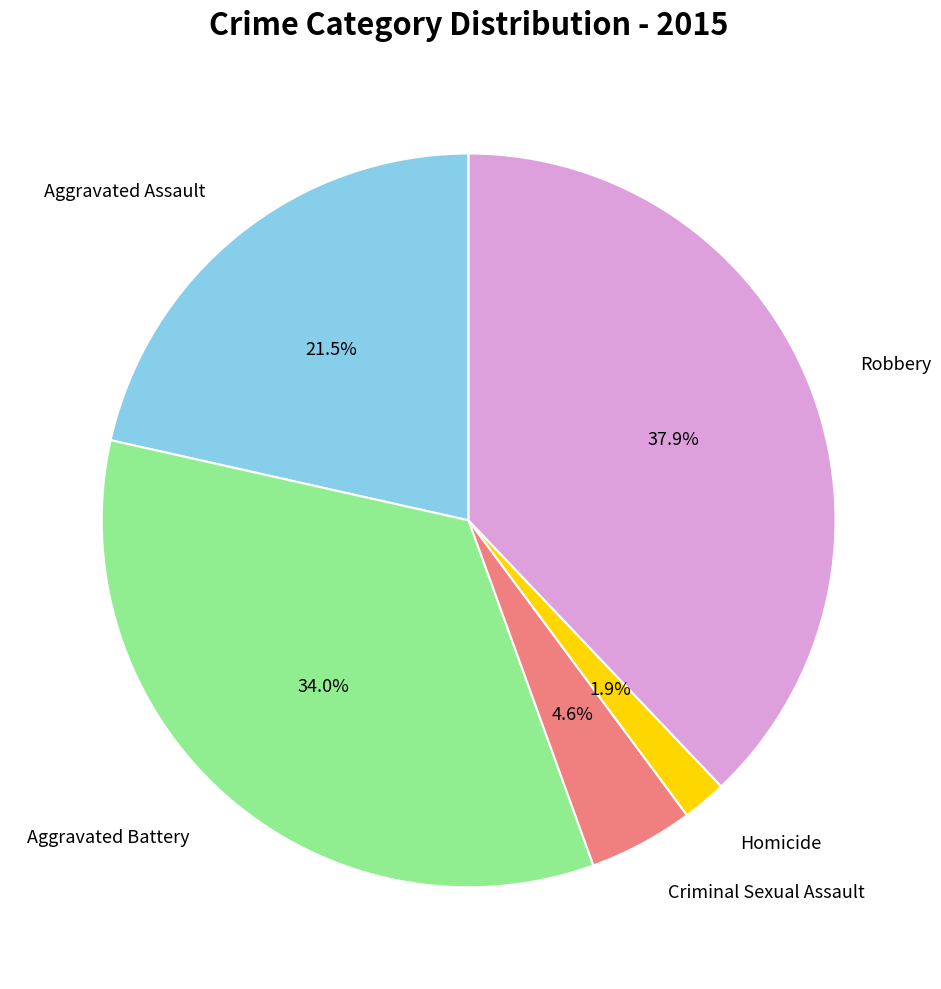

Combined, do Homicide and Criminal Sexual Assault account for over 50%?

No